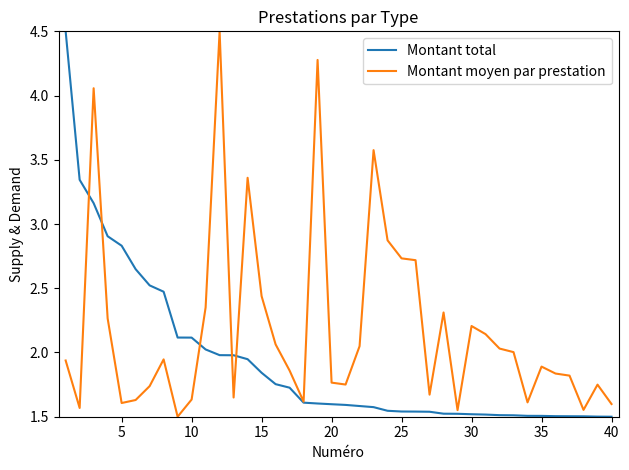

How many lines are shown in the chart?

2